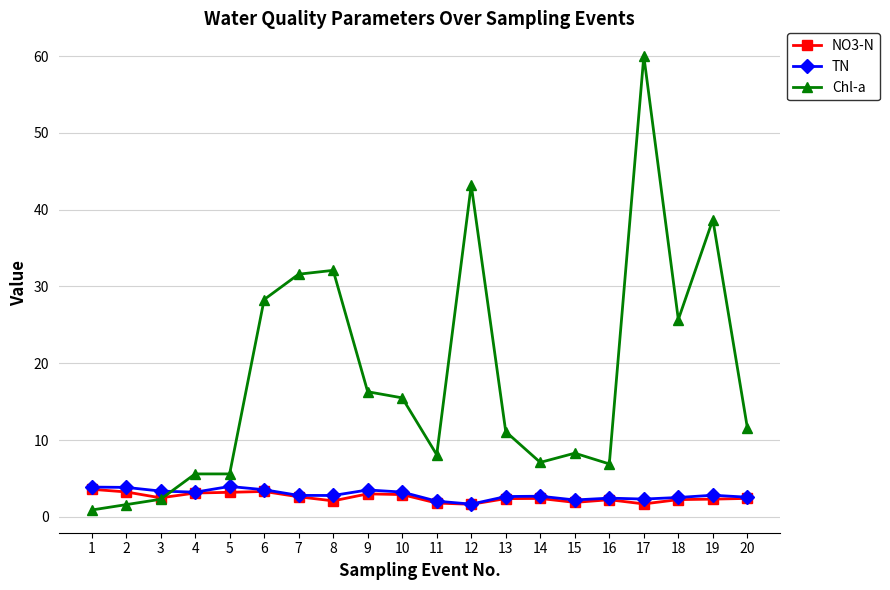

Read the NO3-N value at 11.

1.8